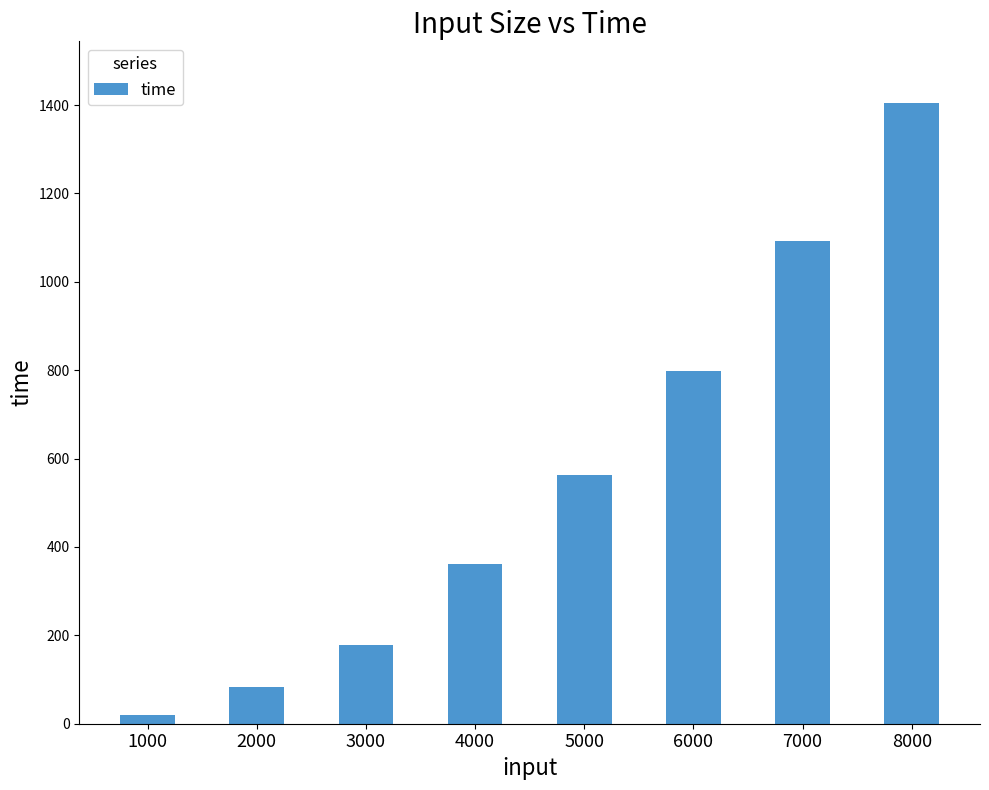

List the labels in order of value, largest first.

8000, 7000, 6000, 5000, 4000, 3000, 2000, 1000